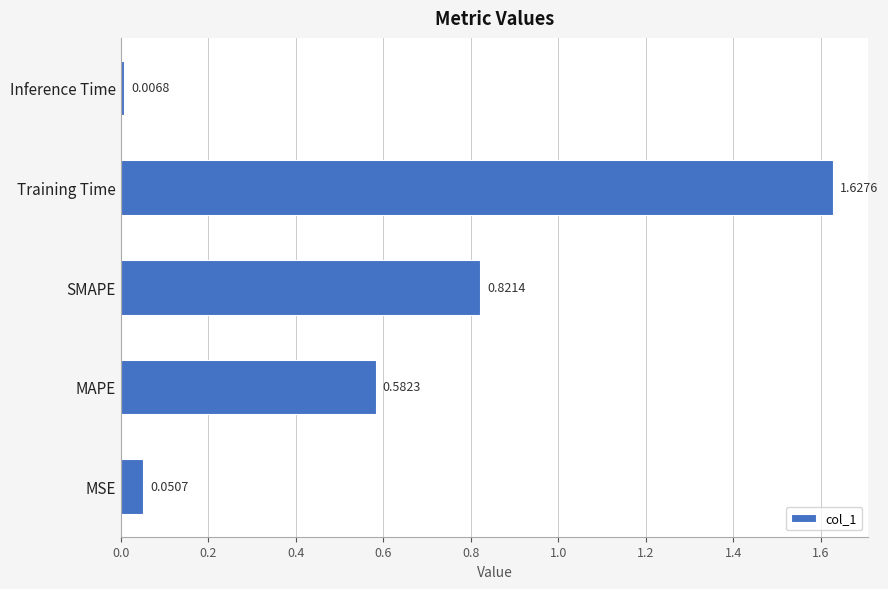

List the labels in order of value, smallest first.

Inference Time, MSE, MAPE, SMAPE, Training Time